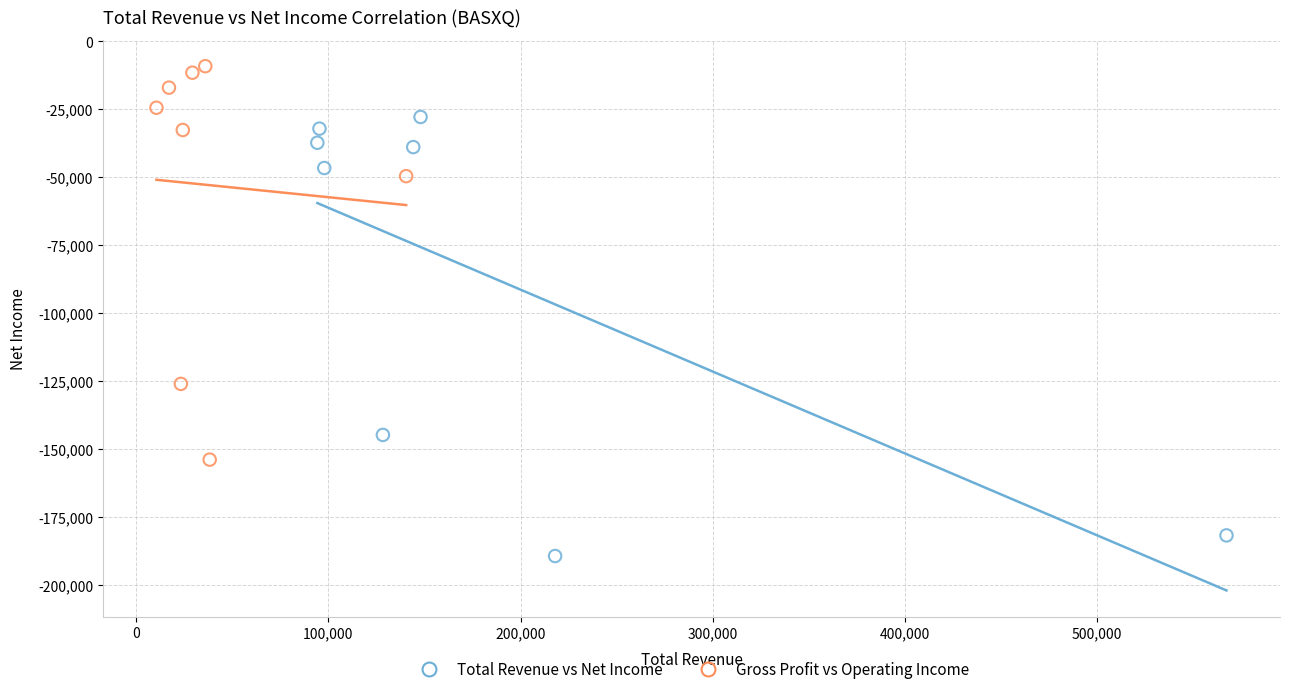

Which series reaches the maximum Y coordinate?

Gross Profit vs Operating Income